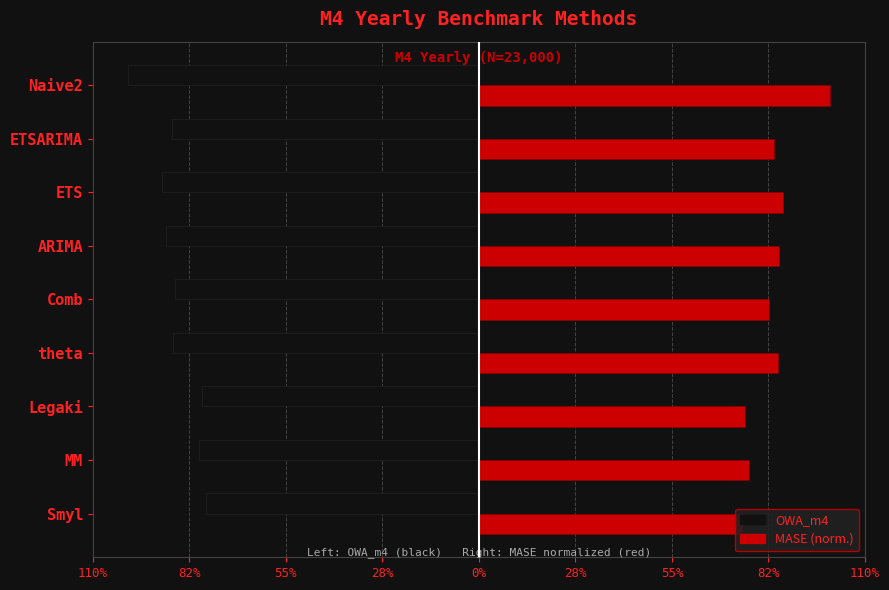

The value of OWA_m4 at Legaki is -0.8. True or false?

True